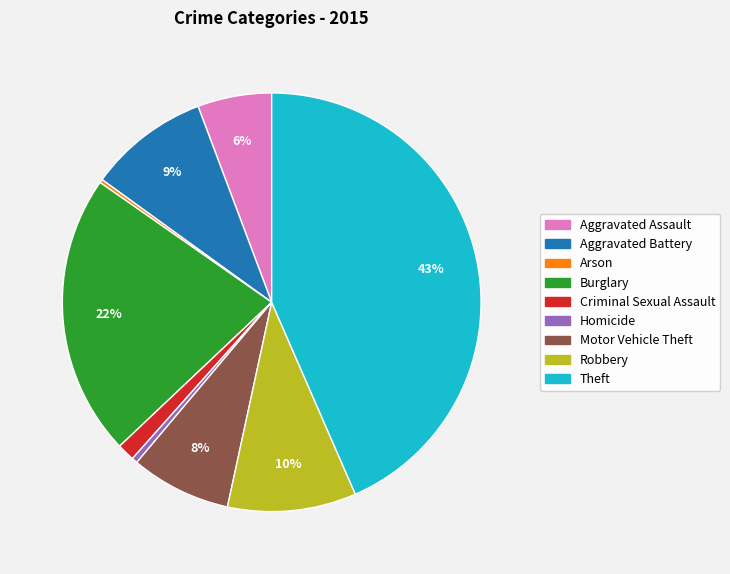

Is there any slice that represents more than half of the pie?

No